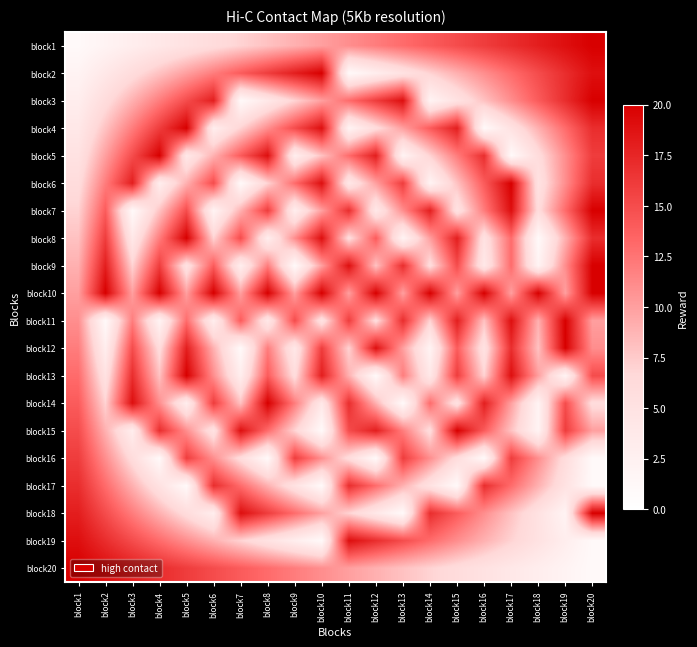

Which has a higher value, block4 or block5?

block5